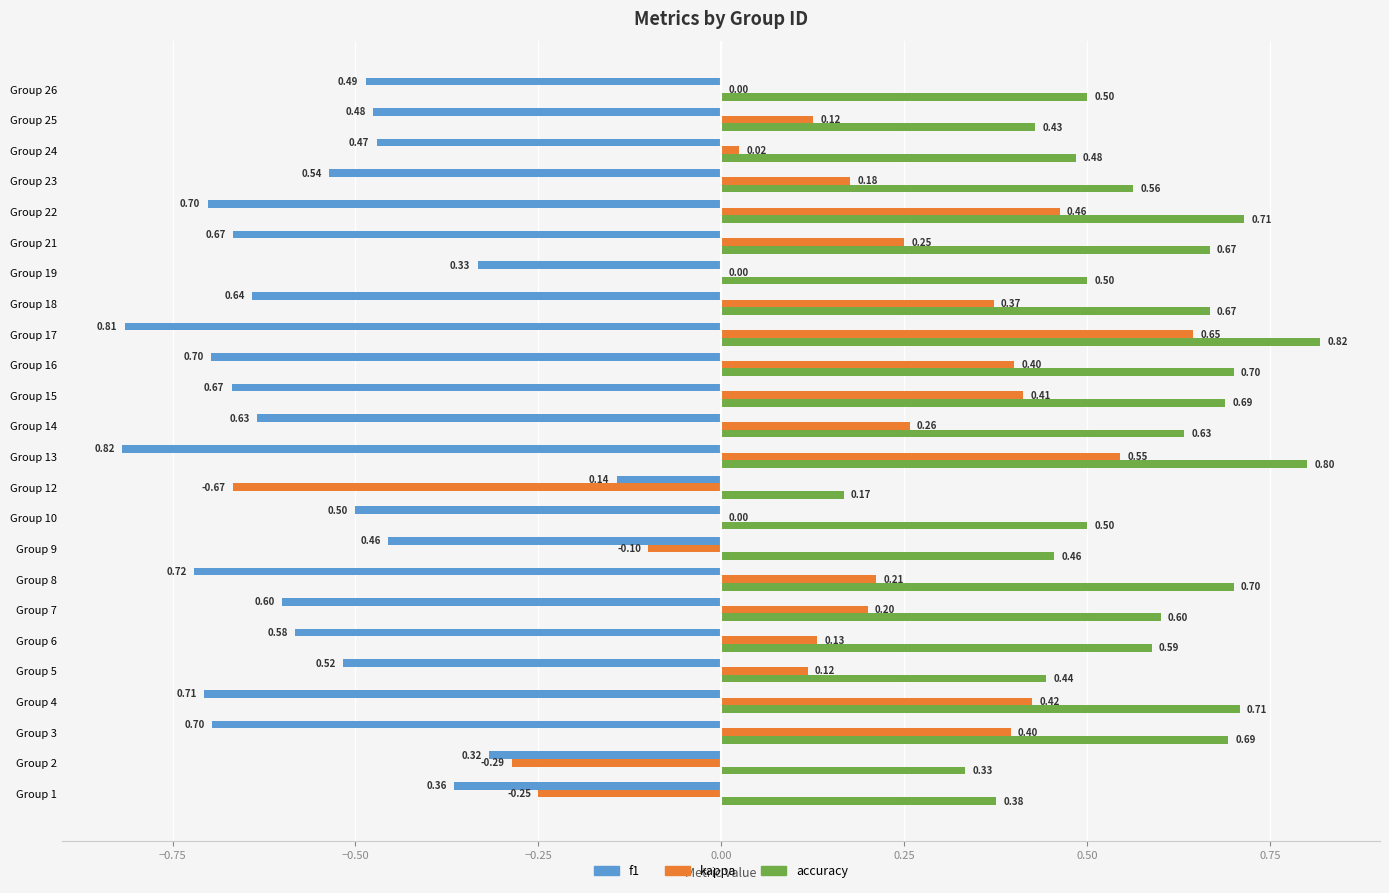

What is the total value across all series at Group 16?

0.4